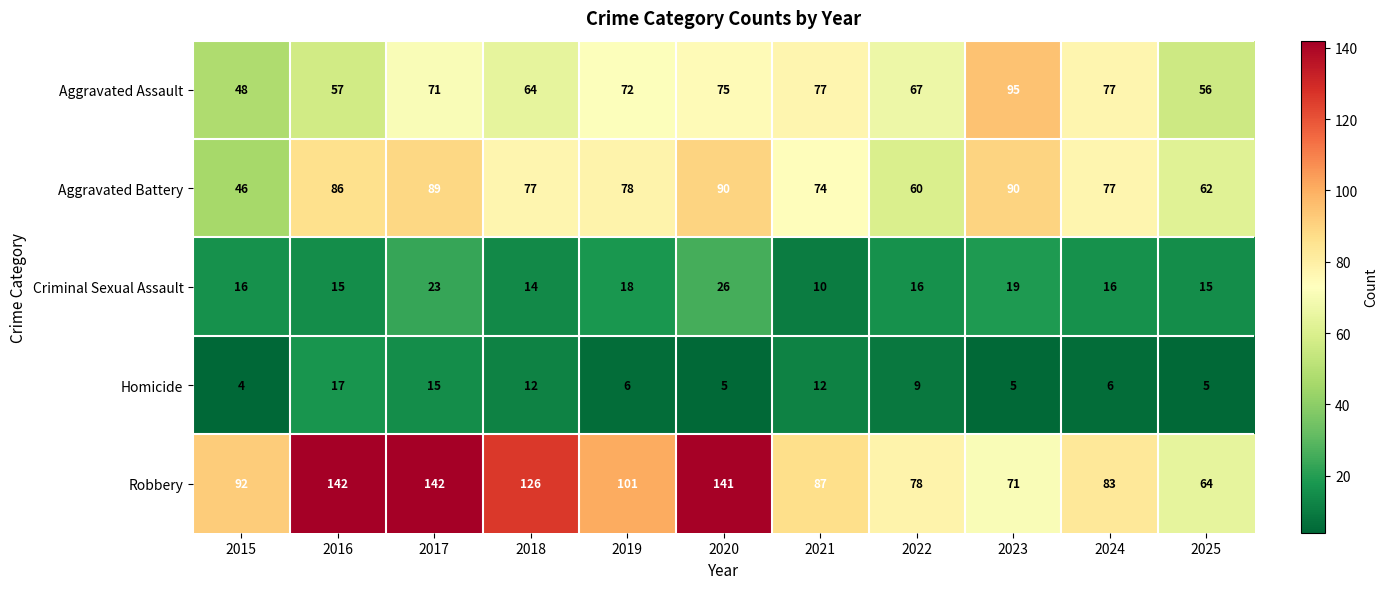

What is the minimum value shown in the chart?

4